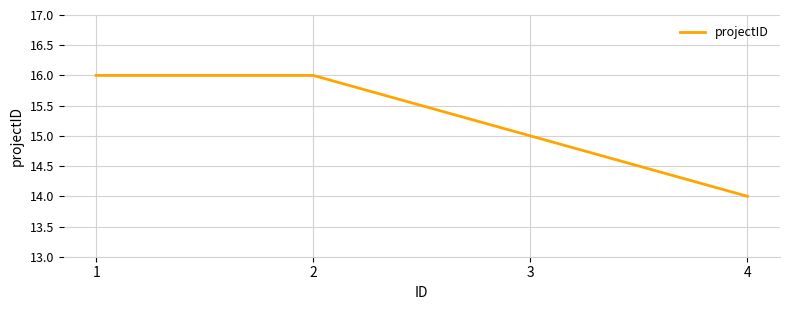

Is it true that the value at 2 is 16?

True